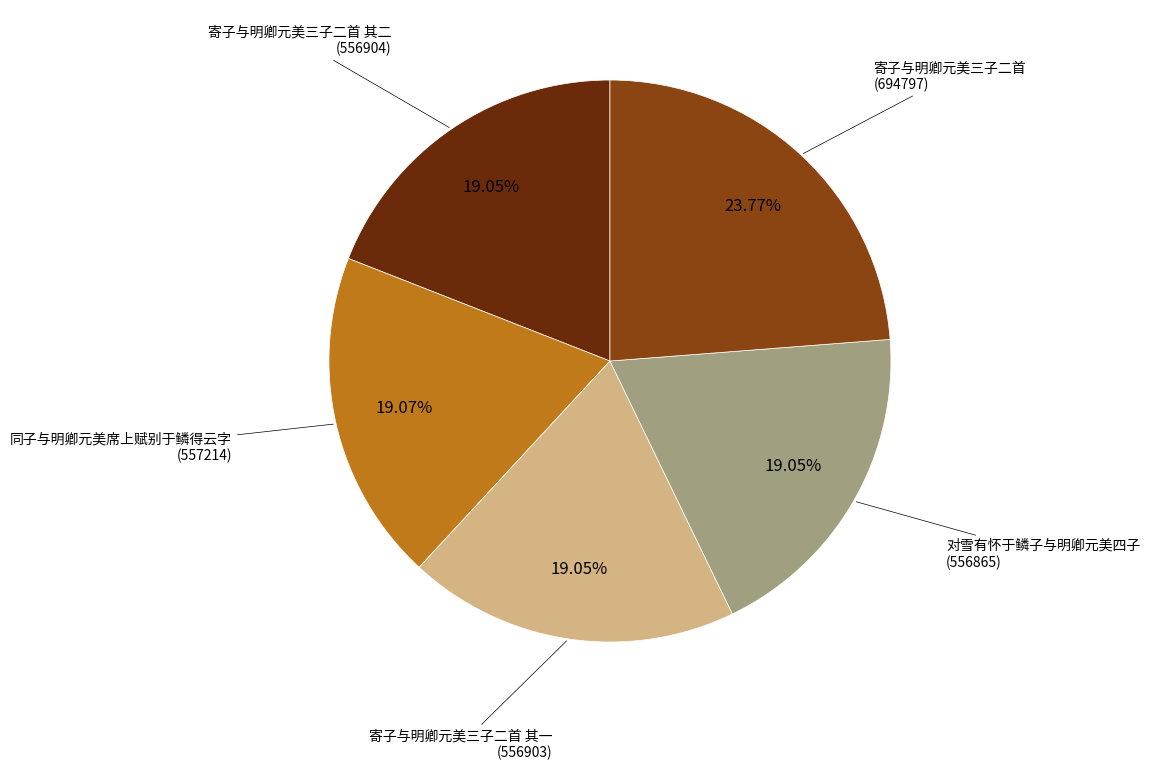

Is there a majority slice in this chart?

No